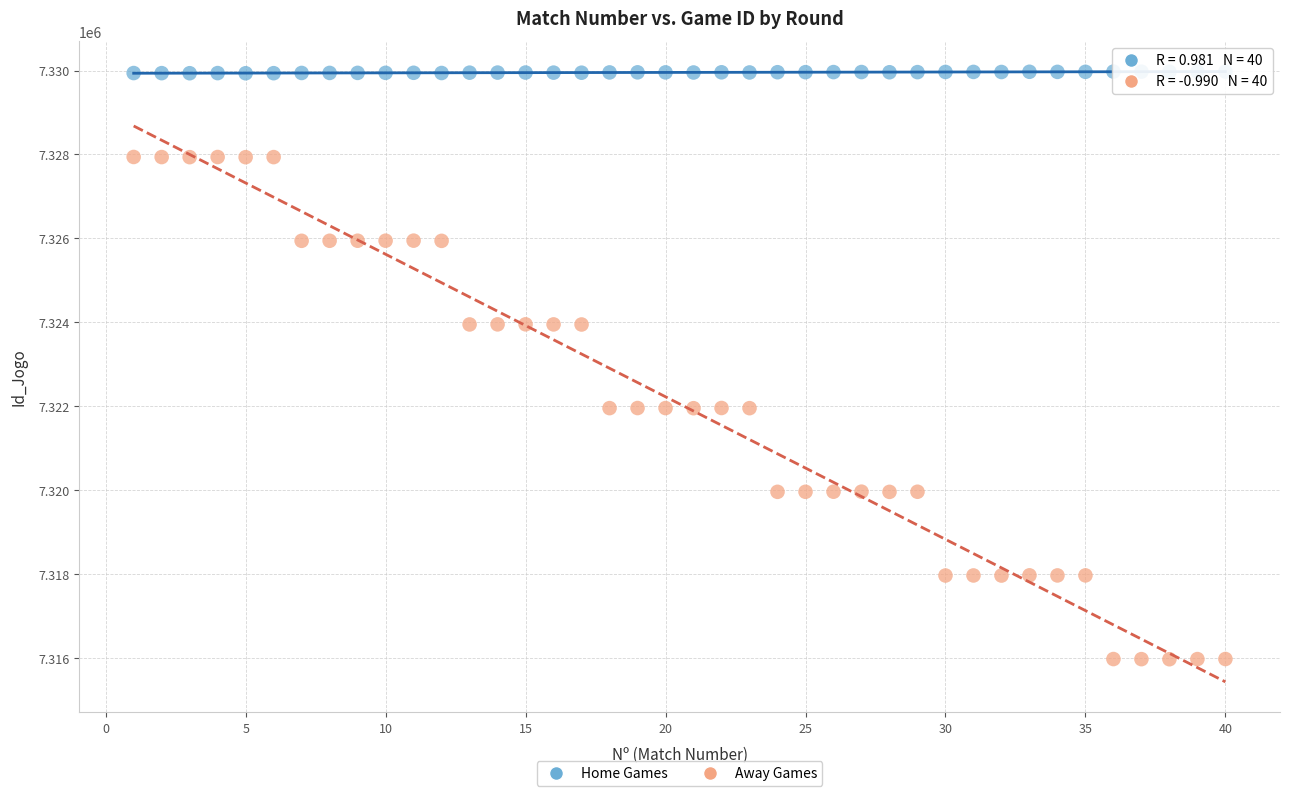

Which series has the largest Y range (max minus min)?

Away Games